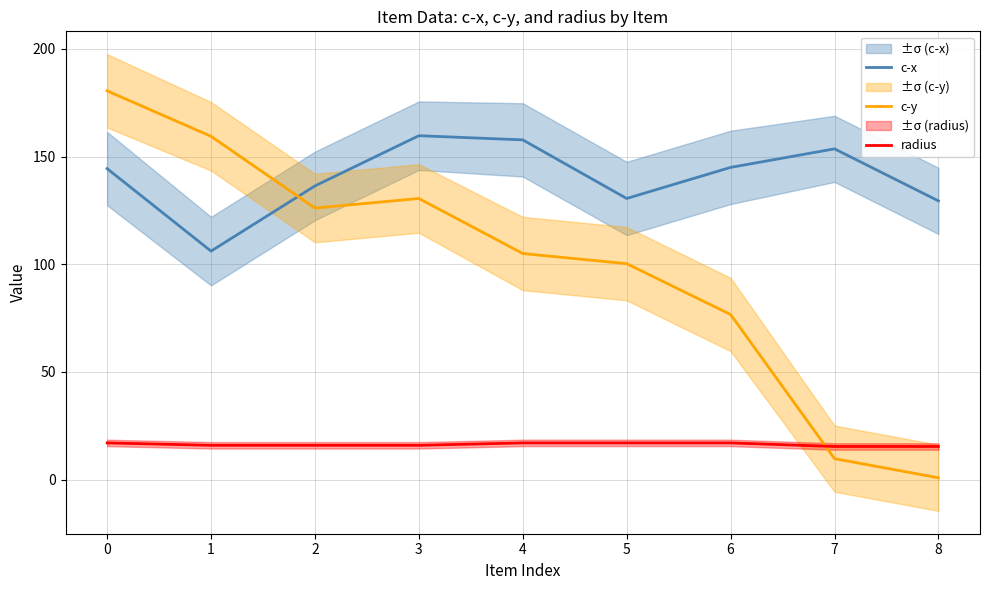

Reading left to right, transcribe all the data shown in this chart.

c-x: 144.4	106.1	136.4	159.7	157.8	130.6	145.0	153.6	129.4
c-y: 180.6	159.4	126.1	130.6	105.0	100.3	76.7	9.7	0.8
radius: 17.0	15.9	15.9	15.9	17.0	17.0	17.0	15.4	15.4